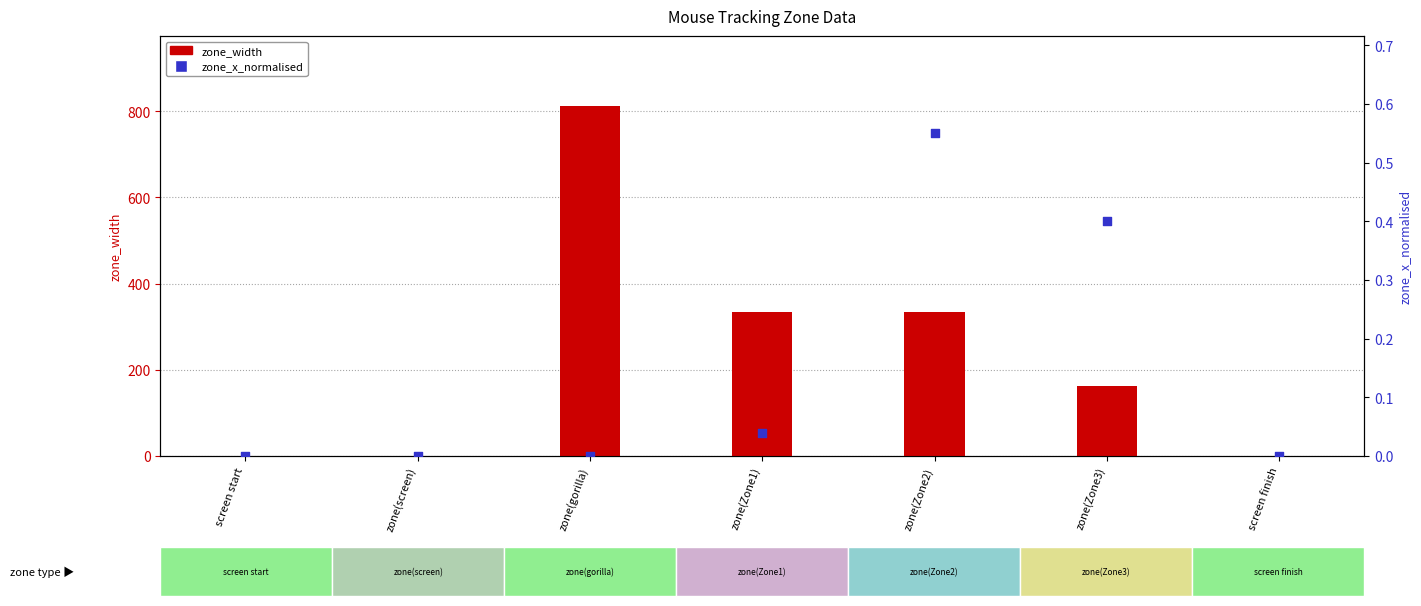

What are all the series names shown in the legend?

zone_width, zone_x_normalised